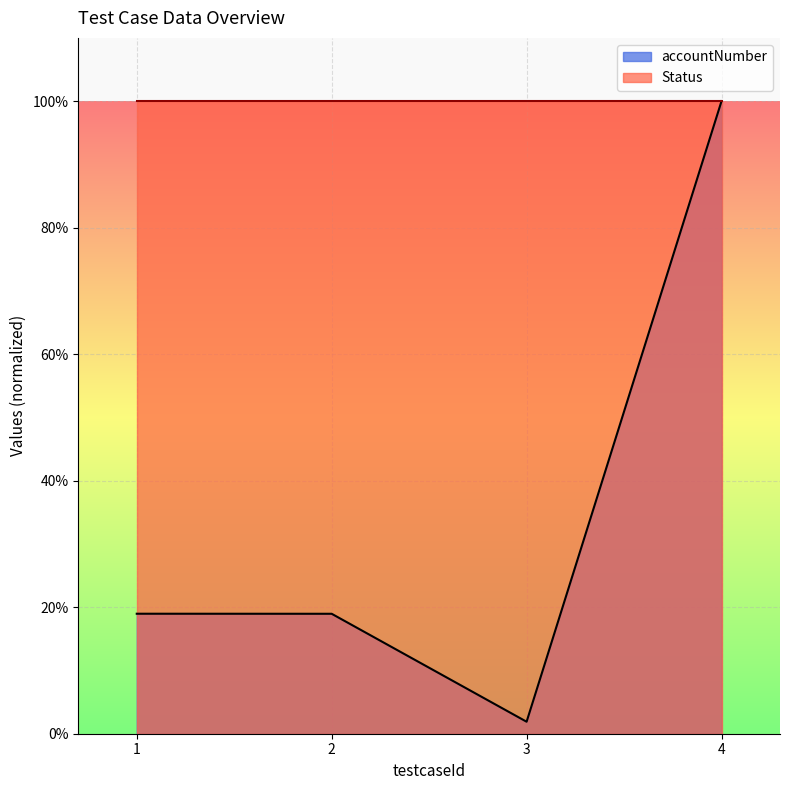

Reading left to right, list all the values displayed in this chart.

1=0.2	2=0.2	3=0.0	4=1.0